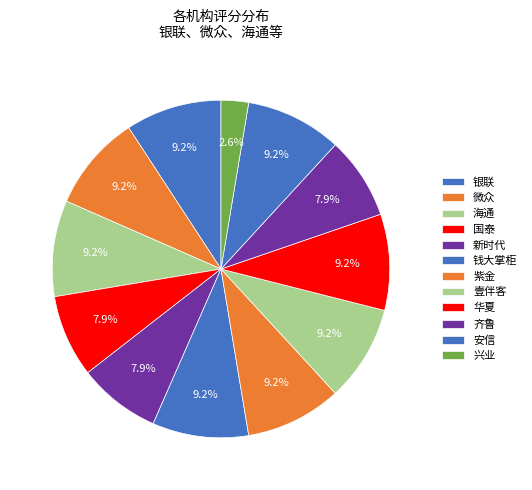

Count the number of slices in the pie.

12